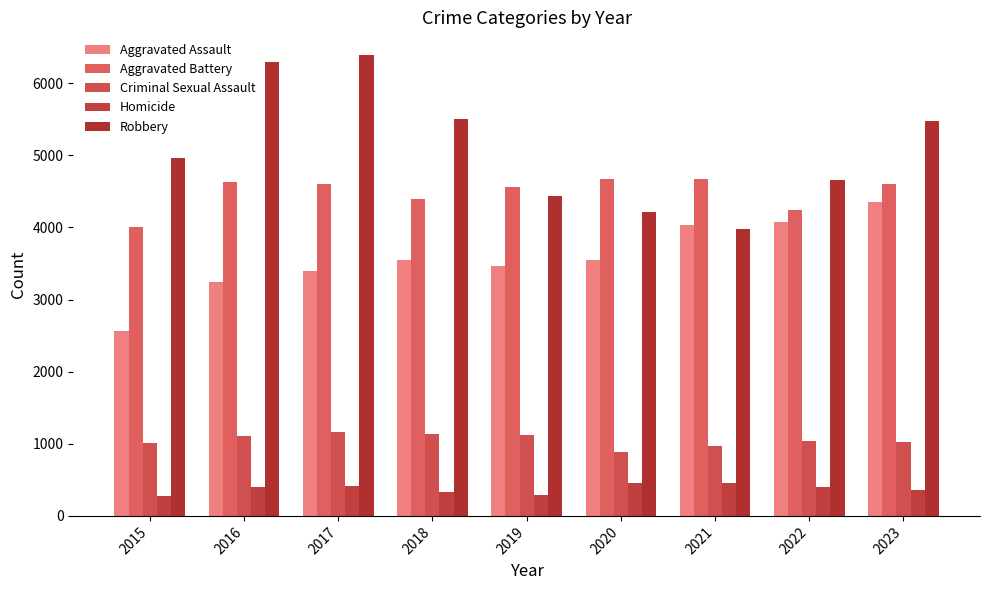

List the labels in order of Aggravated Assault value, smallest first.

2015, 2016, 2017, 2019, 2018, 2020, 2021, 2022, 2023